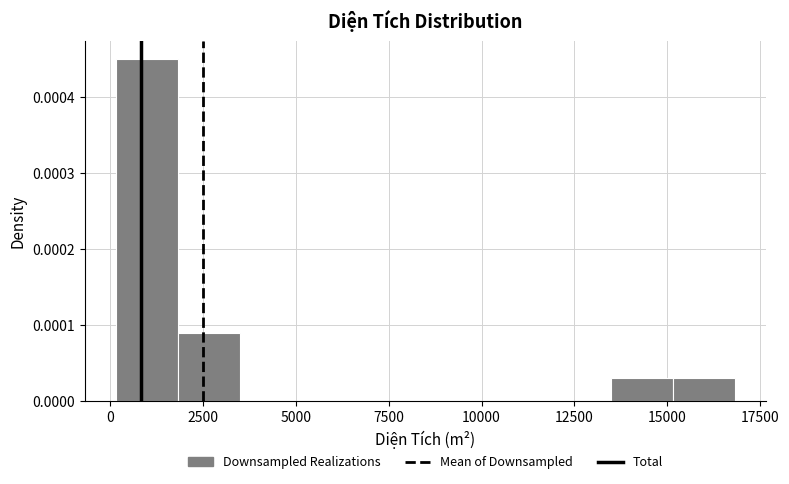

Around what value on the x-axis is the tallest bar? Give the approximate position of its centre, as read against the axis.

1000